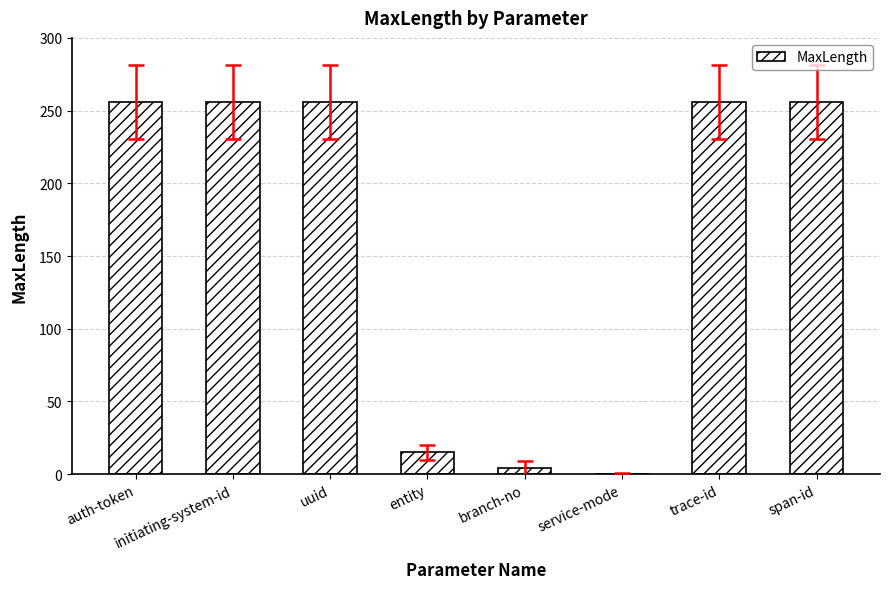

What is the change in value from service-mode to span-id?

+256